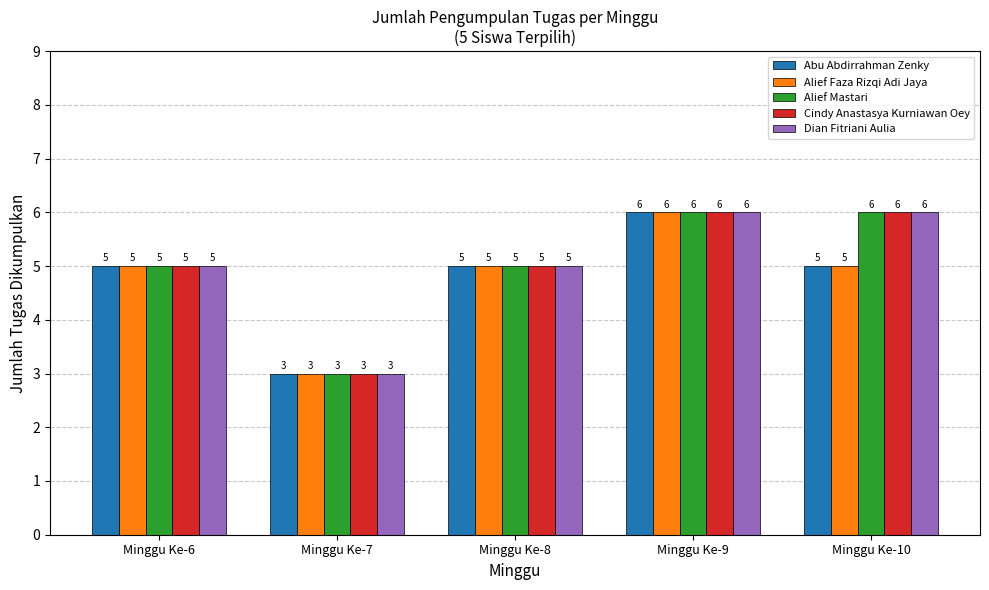

What is the sum of all Abu Abdirrahman Zenky values?

24